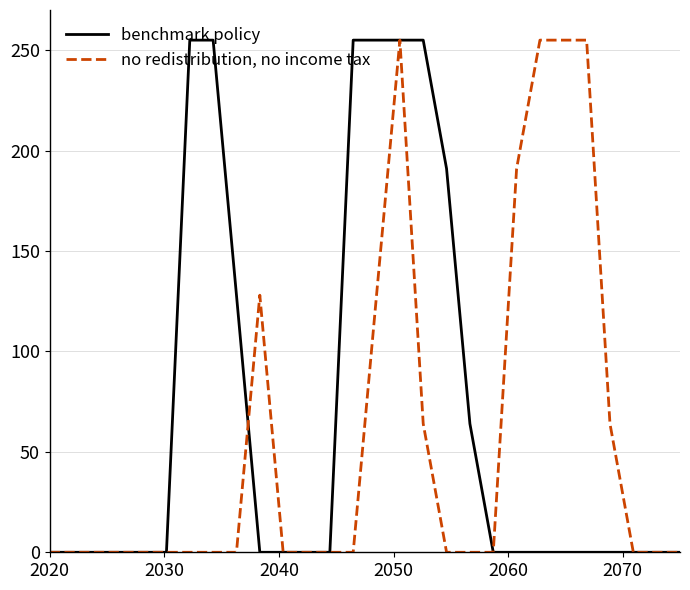

What is the greatest value displayed?

255